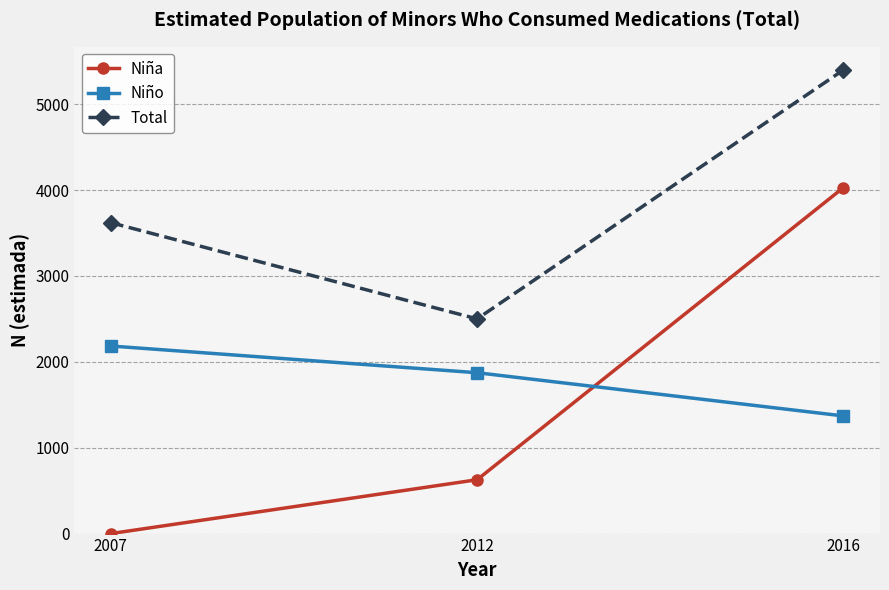

Reading left to right, what are all the values shown in this chart?

Niña: 0	627	4028
Niño: 2184	1873	1370
Total: 3620	2500	5398